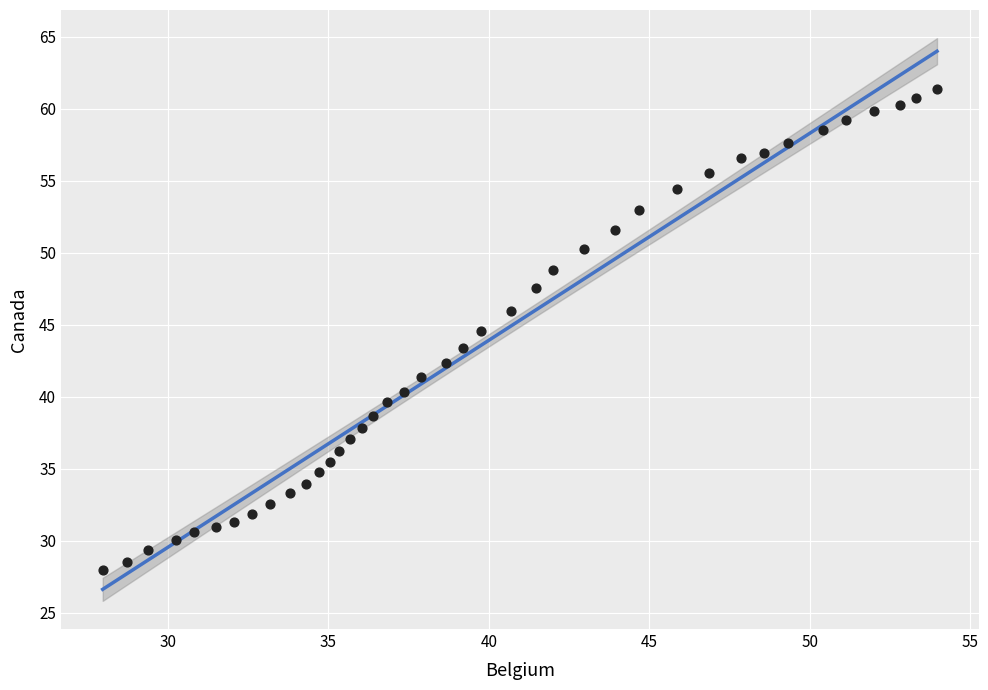

What is the range of Y values (max minus min)?

33.4